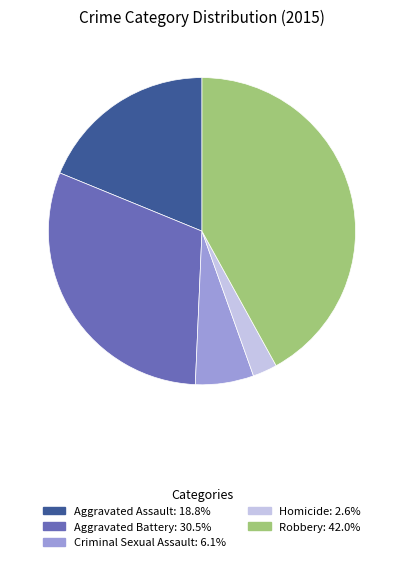

Do Robbery and Criminal Sexual Assault together represent more than half of the pie?

No